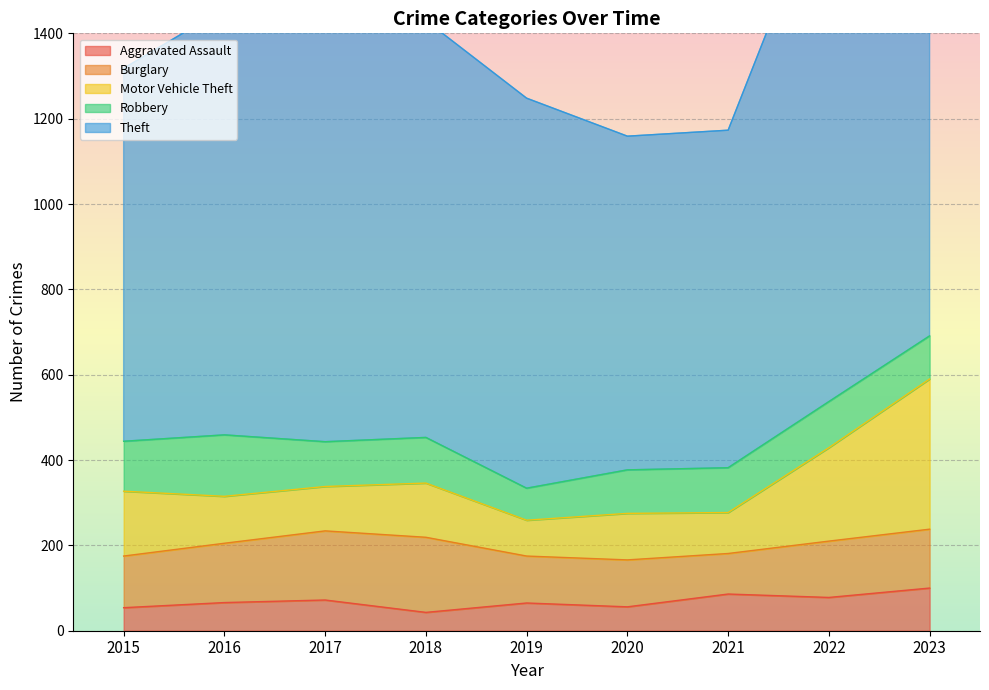

What is the value of the Burglary point at the 3rd from the left?

162